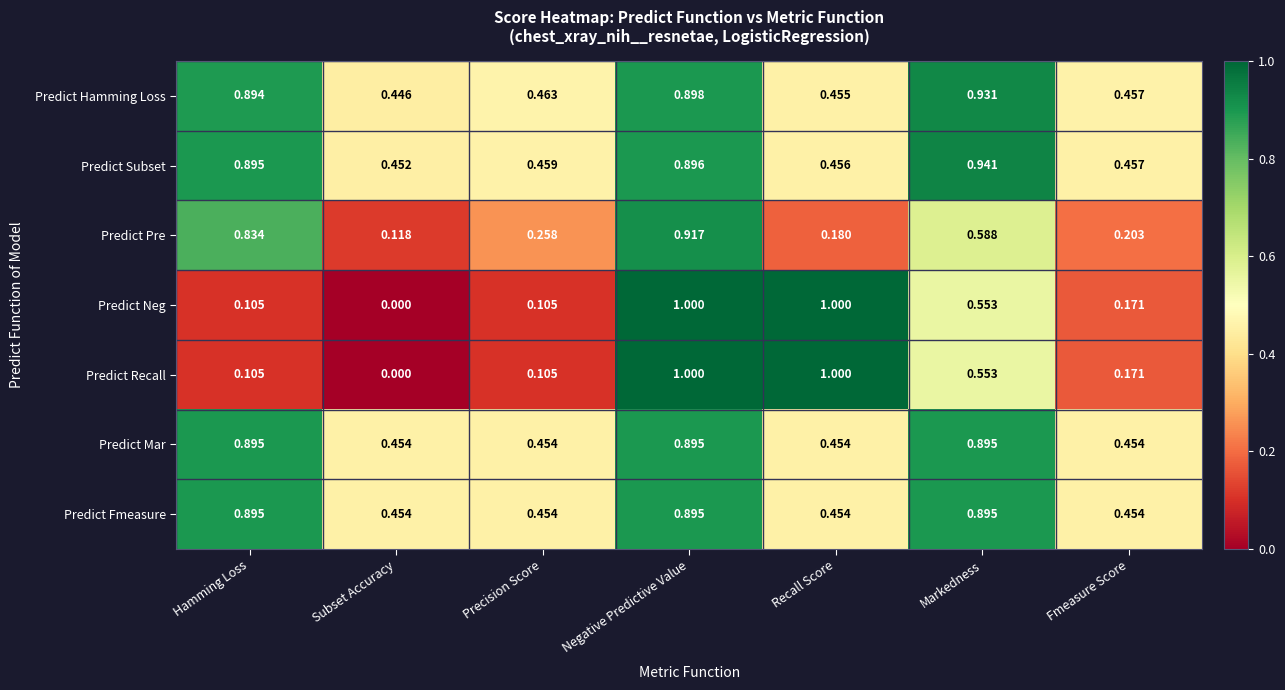

Where is Predict Neg nearest to the value 0?

Subset Accuracy